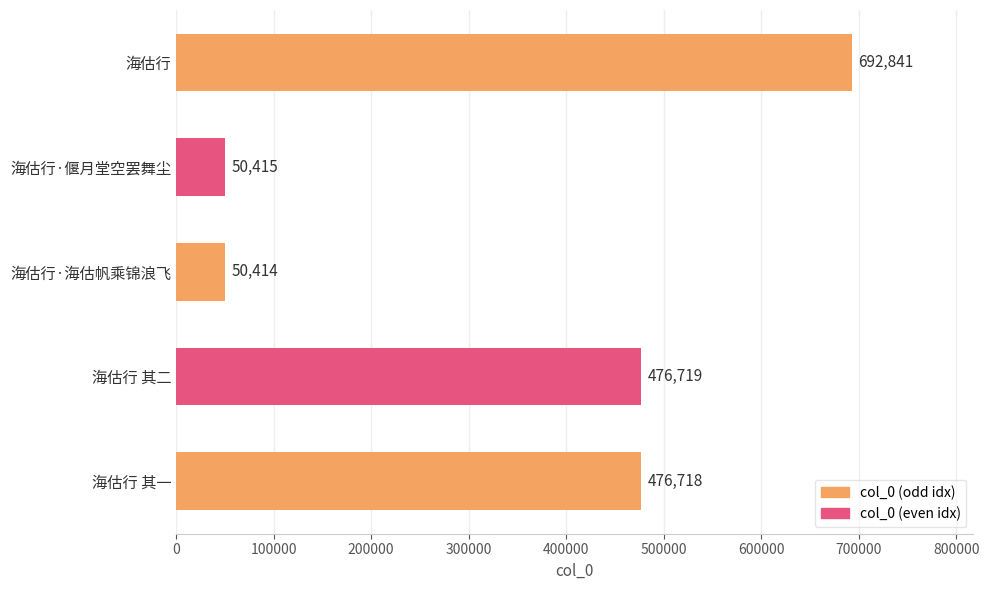

Are the bars grouped side by side (vs. stacked)?

No